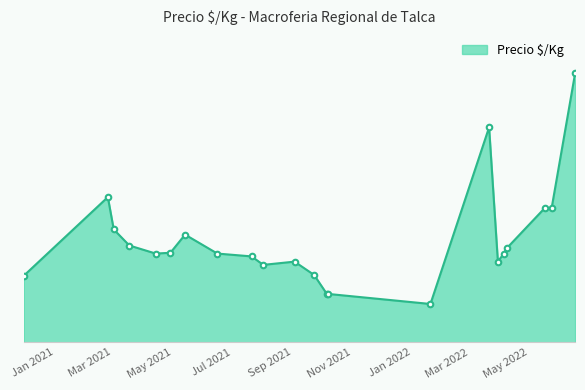

List the labels in order of value, largest first.

2022-06-17, 2022-03-21, 2021-02-24, 2022-05-17, 2022-05-24, 2021-03-02, 2021-05-14, 2021-03-18, 2022-04-08, 2021-04-29, 2021-04-14, 2021-06-16, 2022-04-05, 2021-07-21, 2021-09-03, 2022-03-30, 2021-08-02, 2021-09-23, 2020-11-30, 2021-10-06, 2021-10-07, 2022-01-20